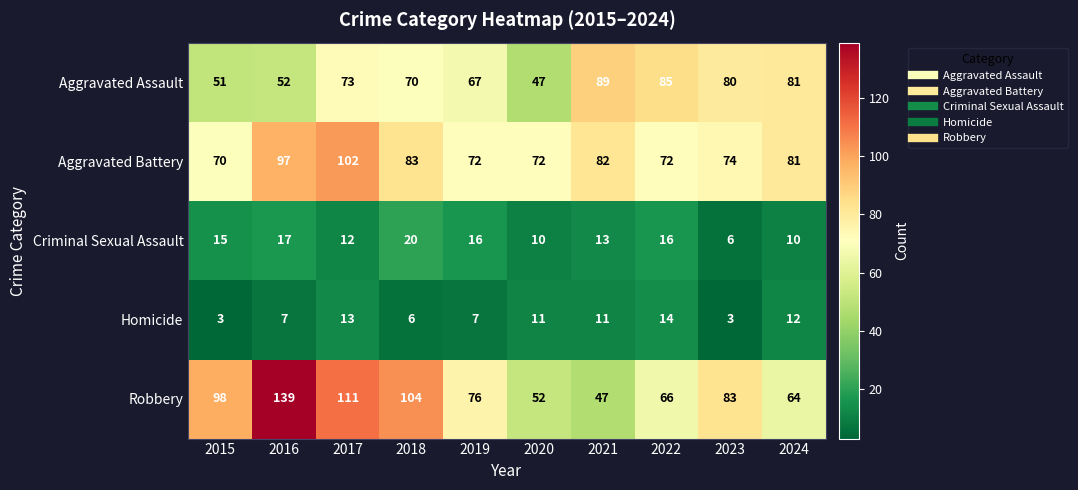

At which category is the sum across all series the highest?

2016